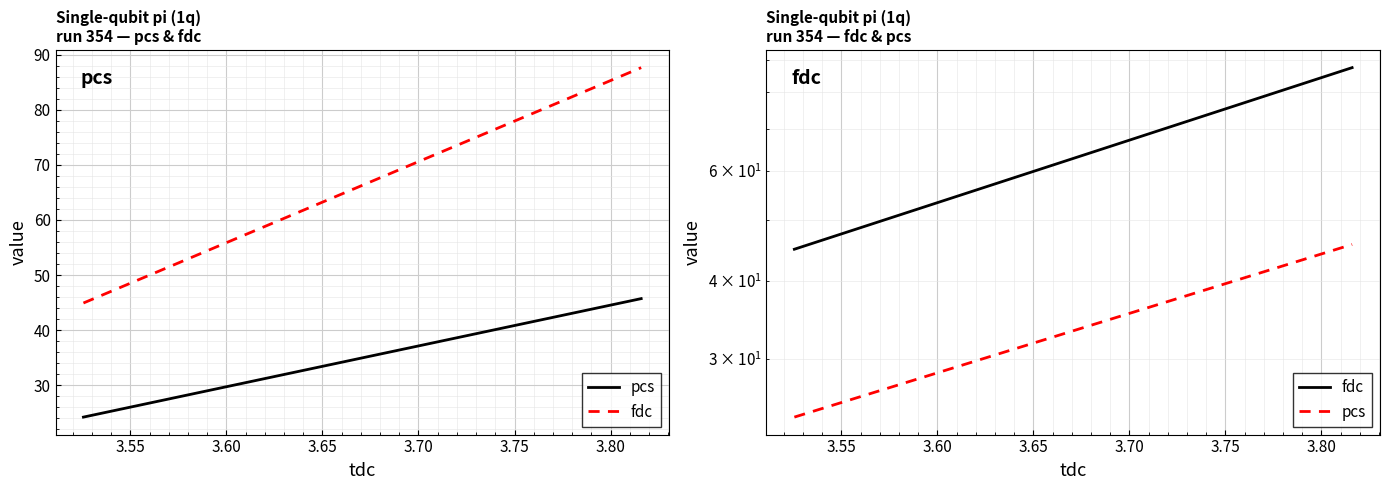

Is it true that fdc equals 122.6 at 3.55?

False